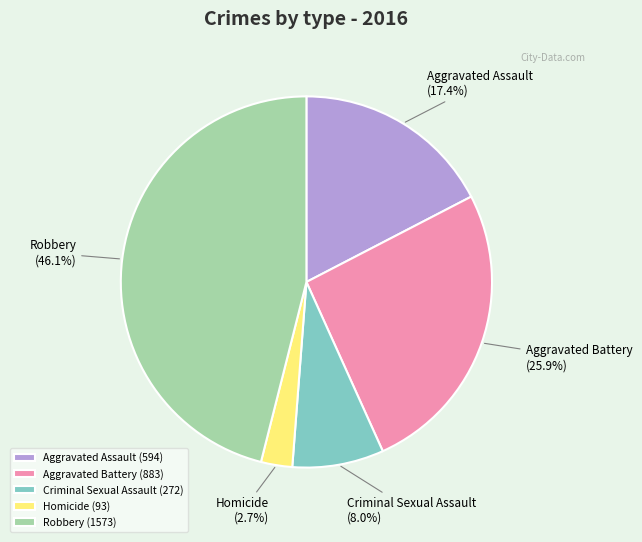

Between Aggravated Assault and Aggravated Battery, which is larger?

Aggravated Battery